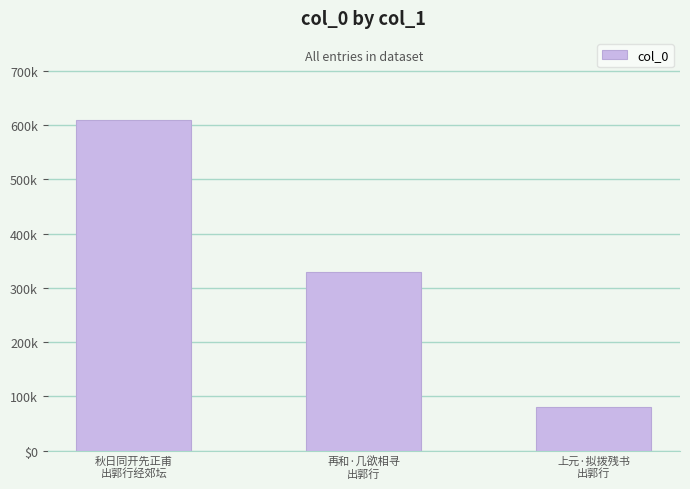

What position from the right is 上元·拟拨残书
出郭行?

1